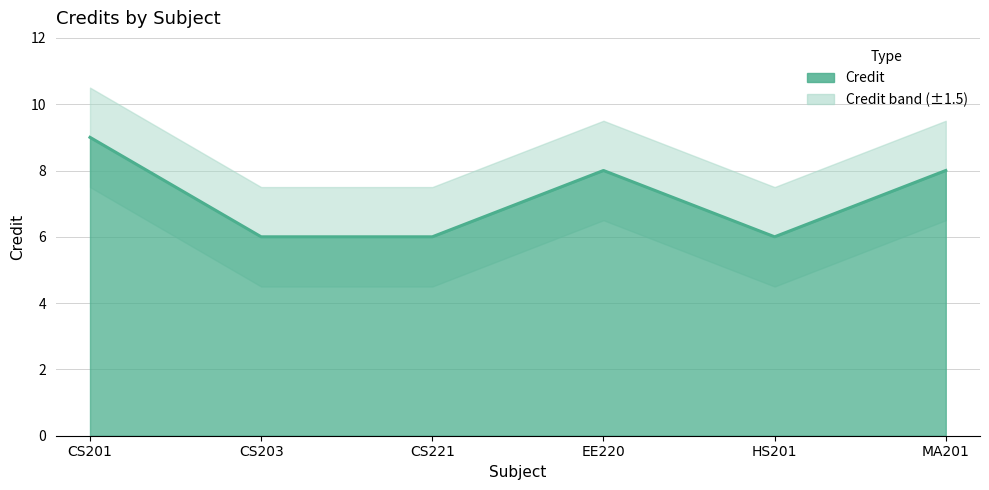

List the labels in order of value, smallest first.

CS203, CS221, HS201, EE220, MA201, CS201